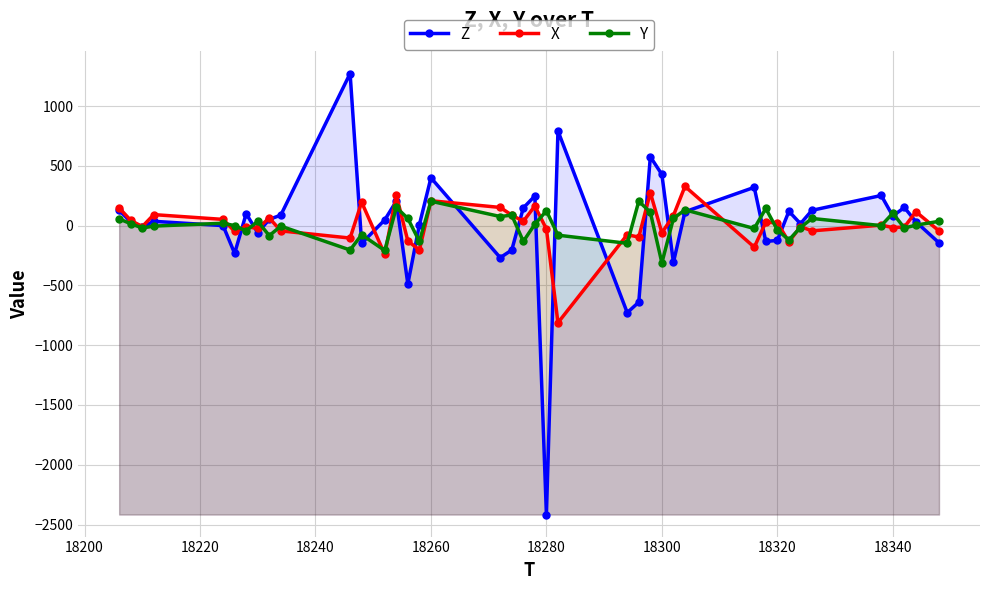

What are all the series names shown in the legend?

Z, X, Y